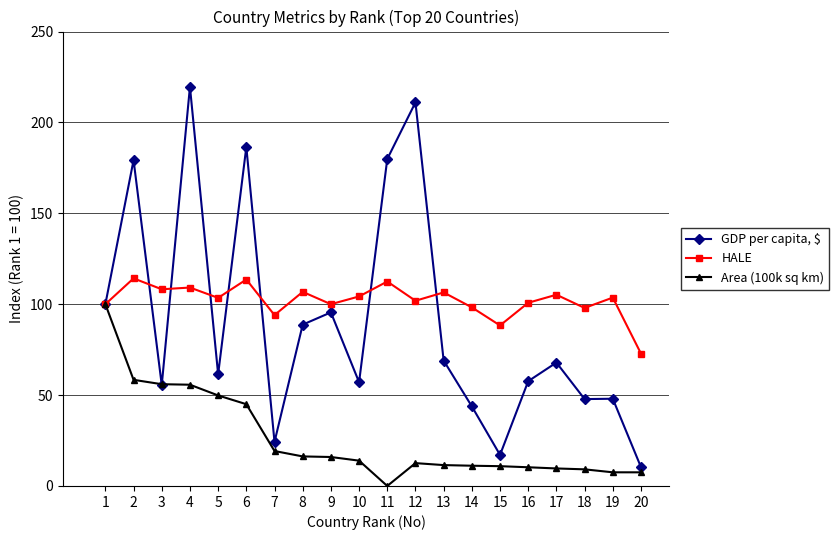

Is the value of Area (100k sq km) at 14 greater than the value of HALE at 3?

No